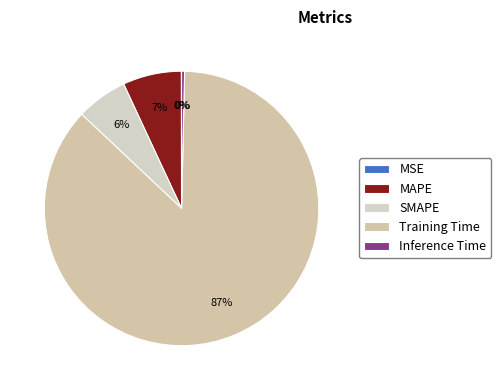

True or false: MAPE accounts for 7% of the total.

True